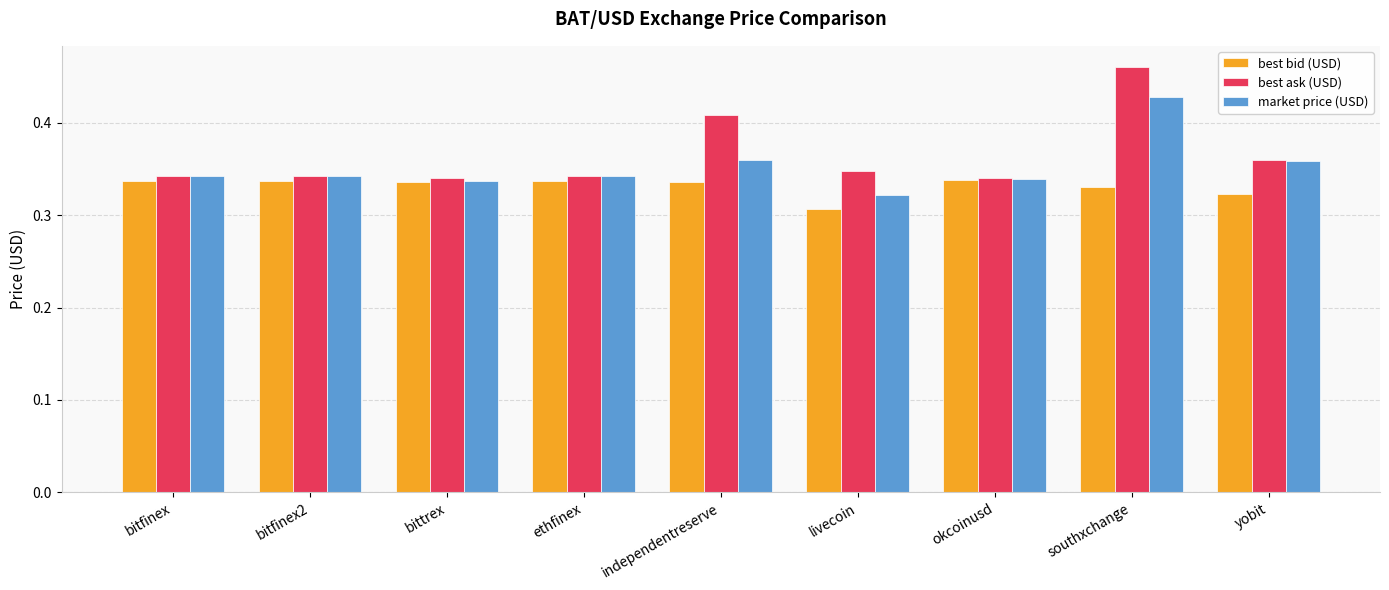

What is the label of the 6th bar from the right?

ethfinex